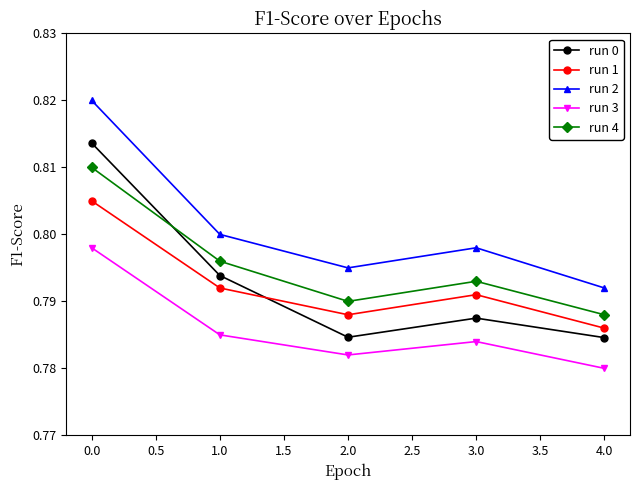

True or false: run 4 and run 2 cross at least once.

False